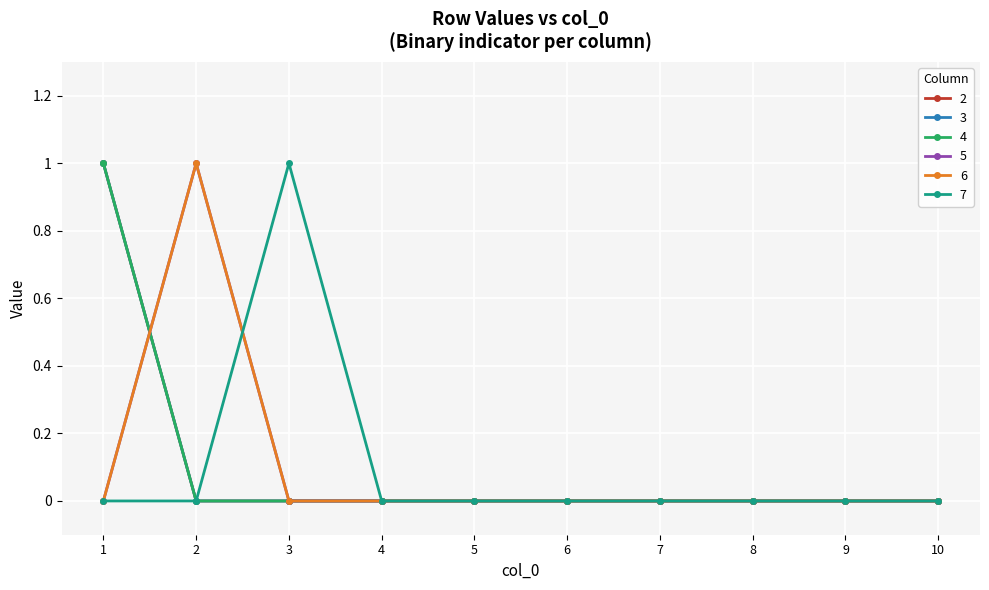

How many 2 values are between 0 and 1?

10